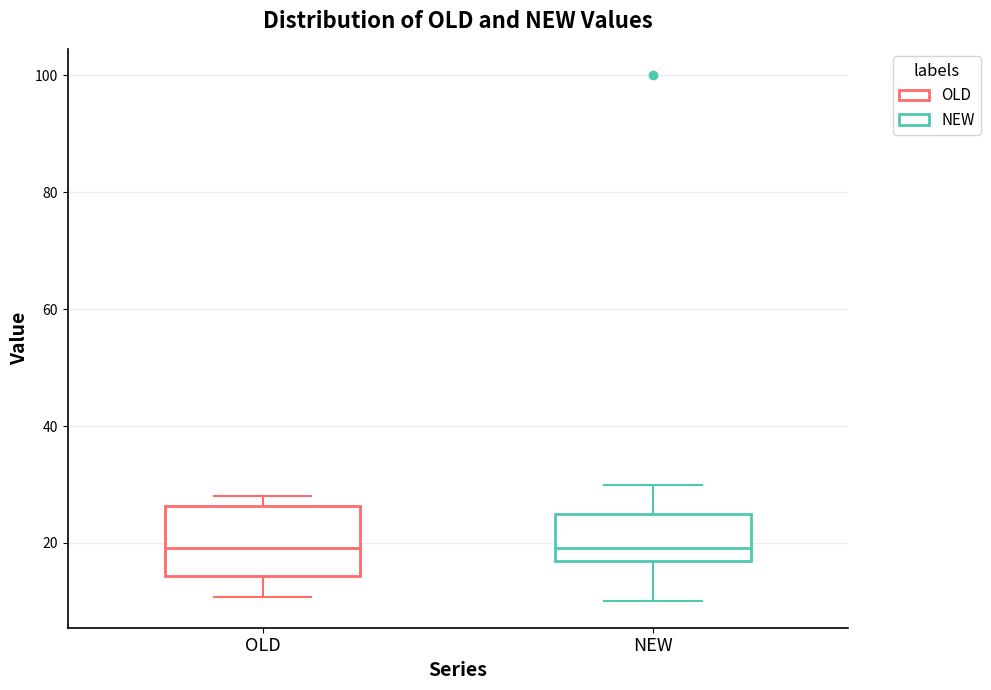

Where is the lower edge of the box for OLD on the y-axis? The values are not printed on the chart, so give them approximately, as read against the axis.

14